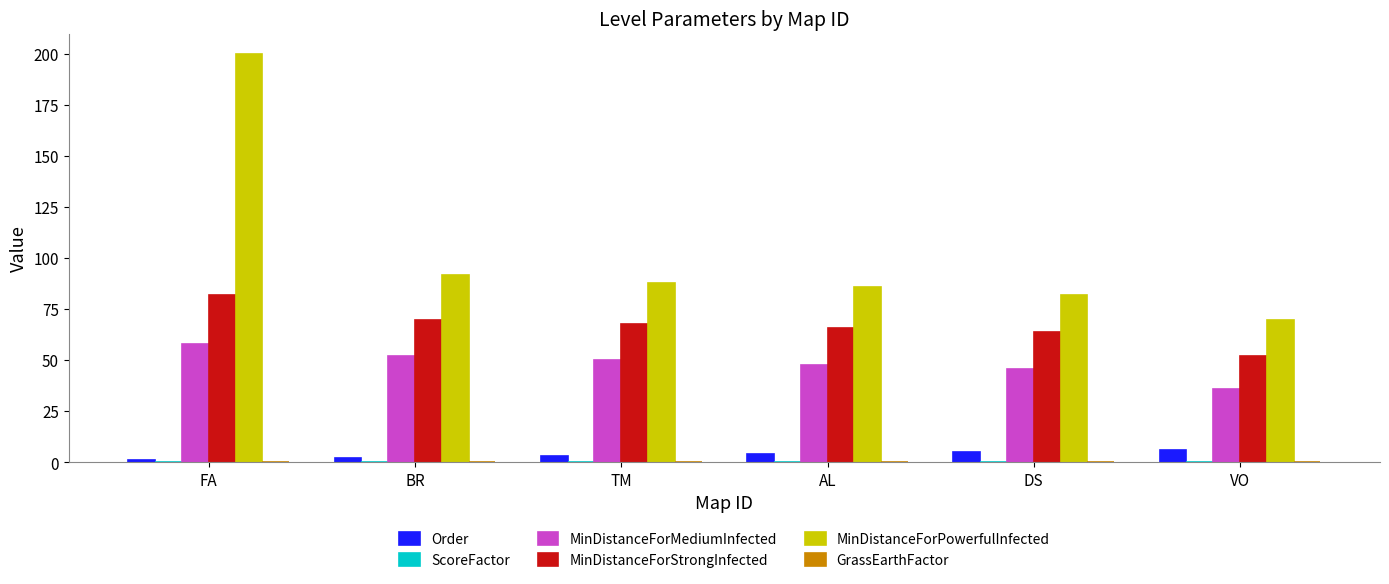

How many distinct data groups are displayed?

6